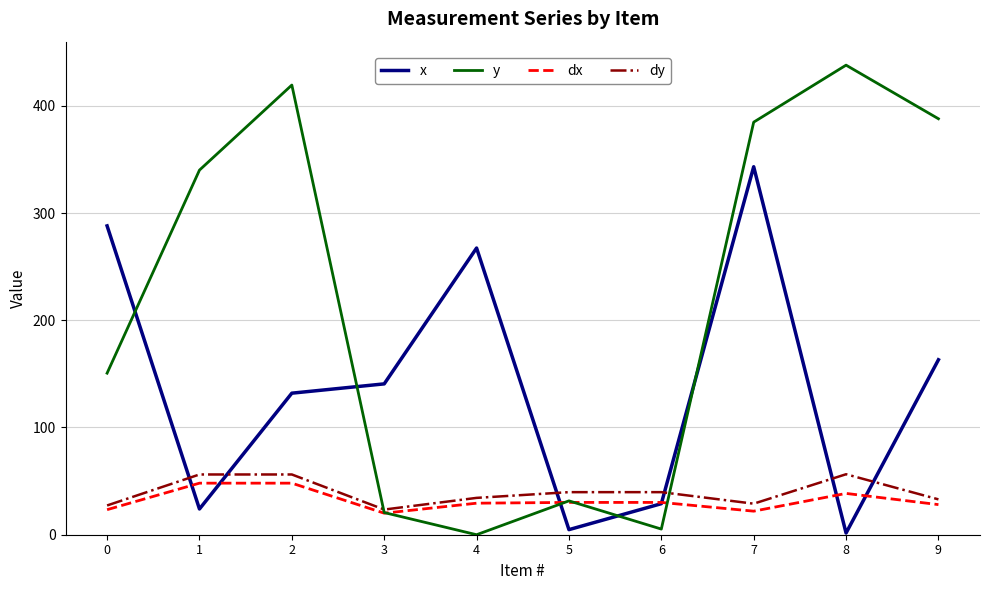

What is the maximum value shown in the chart?

437.9